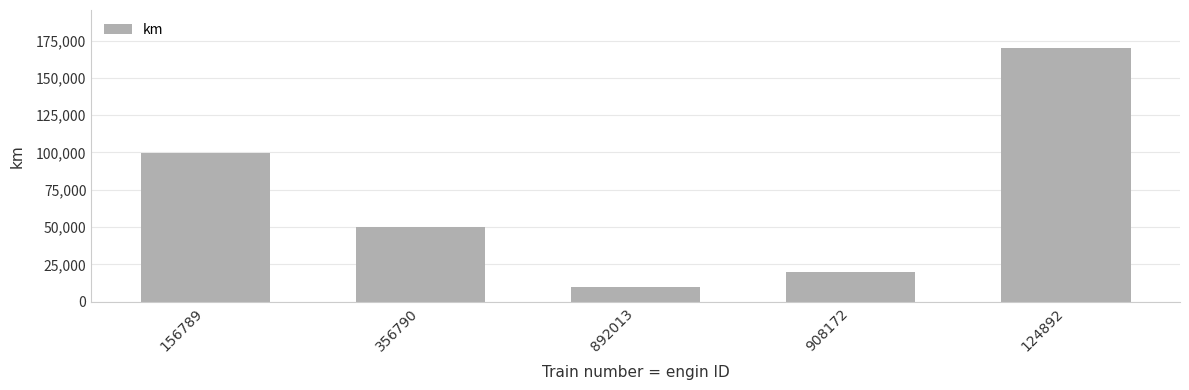

Reading left to right, transcribe all the data shown in this chart.

156789=99800	356790=50000	892013=10000	908172=19700	124892=170000